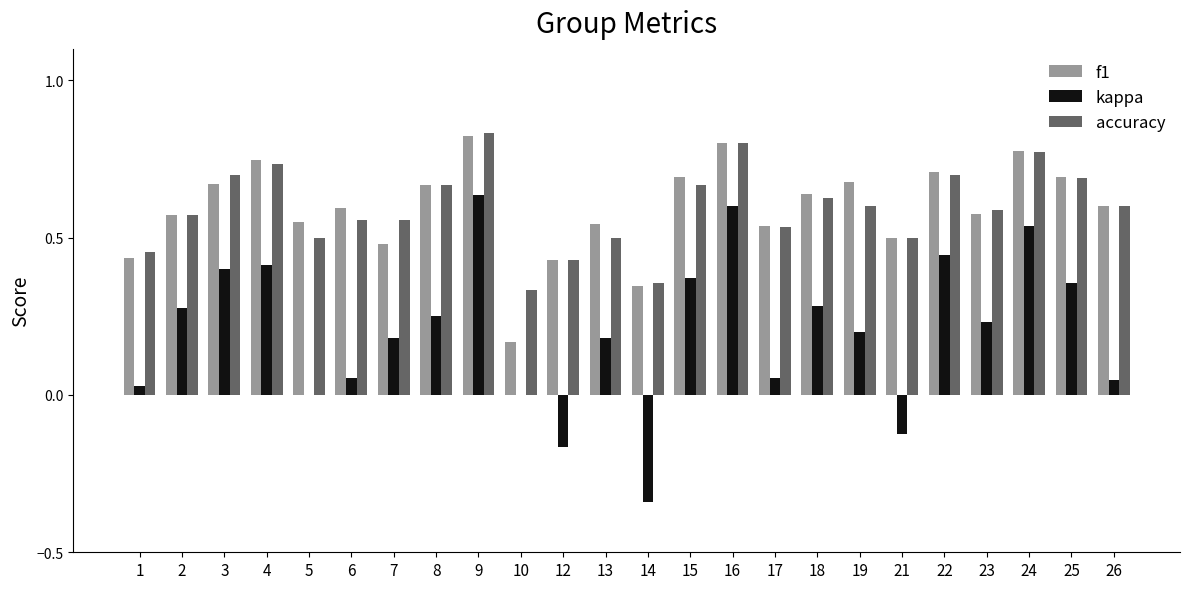

Which category has the highest value in the kappa series?

9